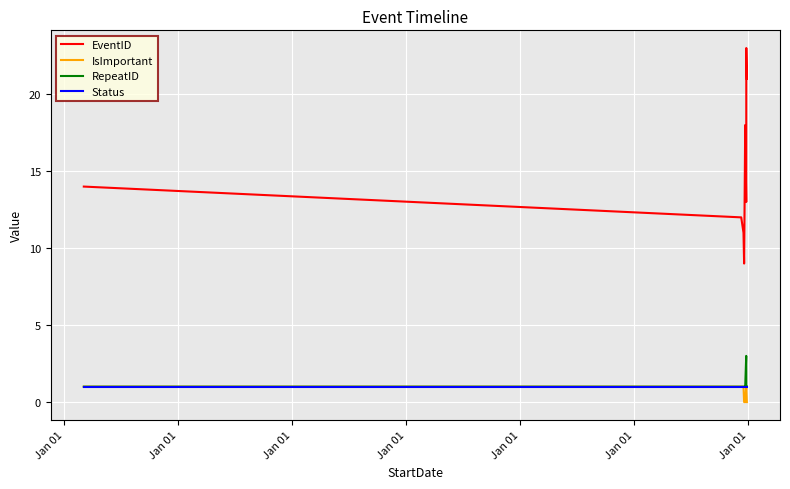

What is the value of the EventID point at the 3rd from the left?

14